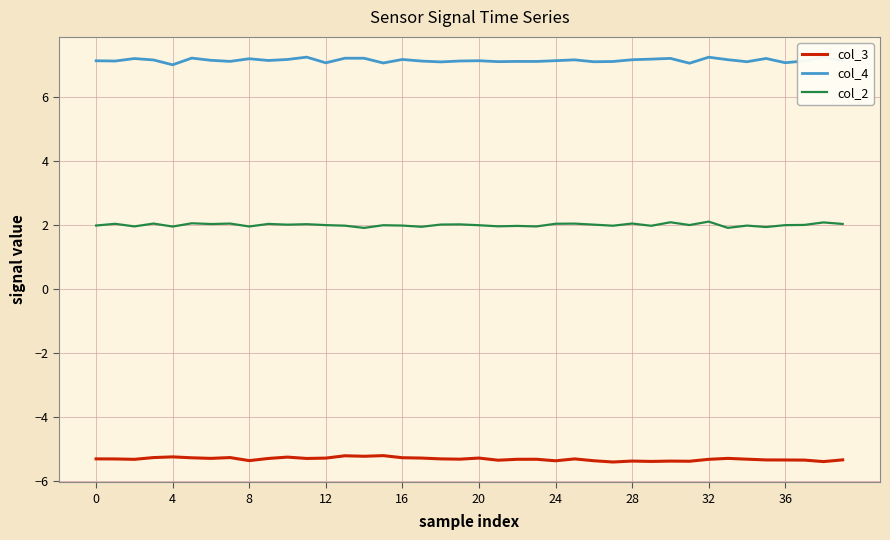

The value of col_2 at 32 is 2.1. True or false?

True